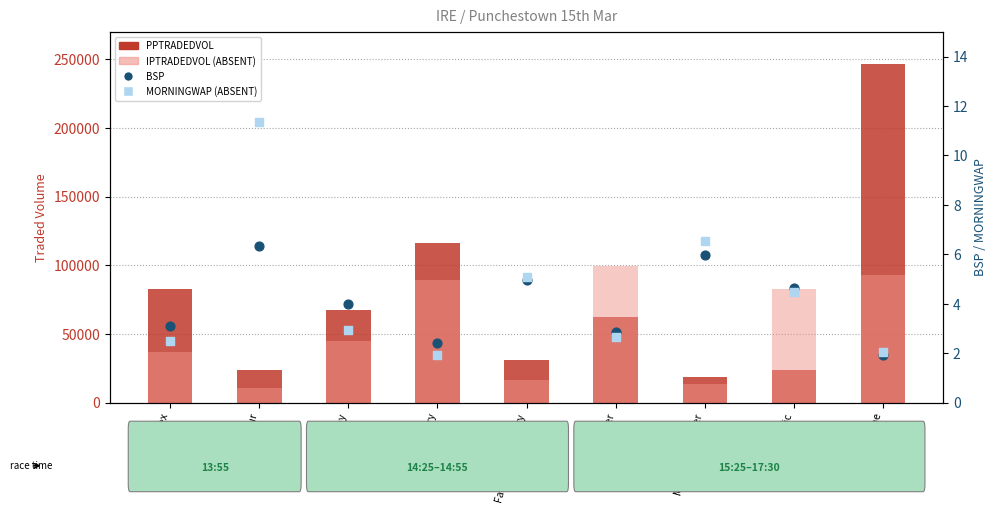

Which series has the largest total across all categories?

PPTRADEDVOL